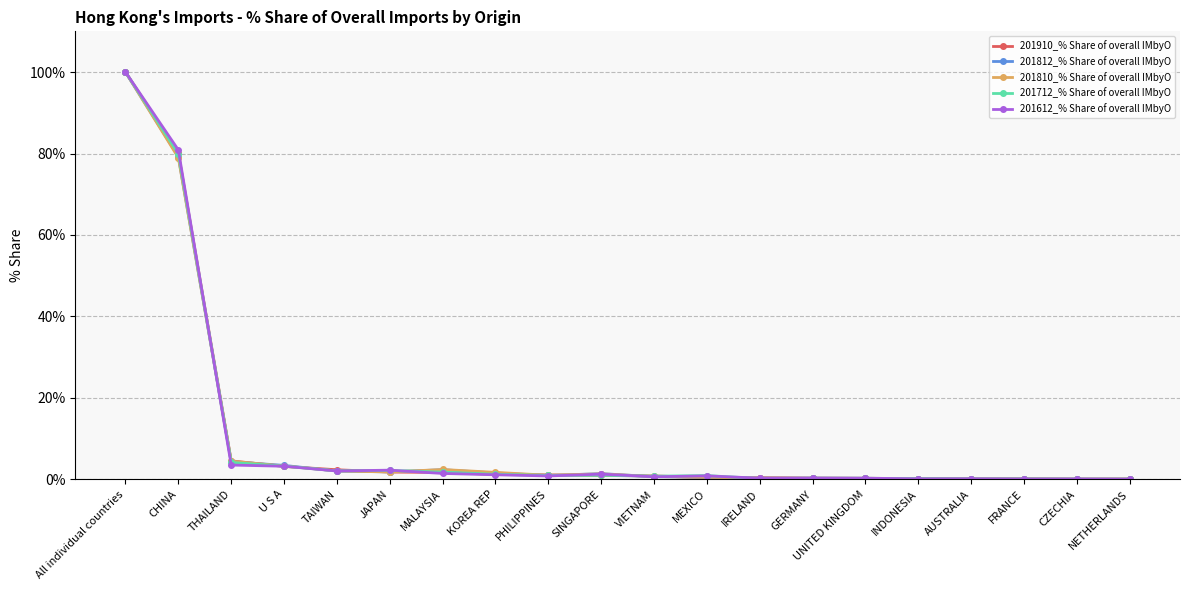

At which category is the sum across all series the highest?

All individual countries